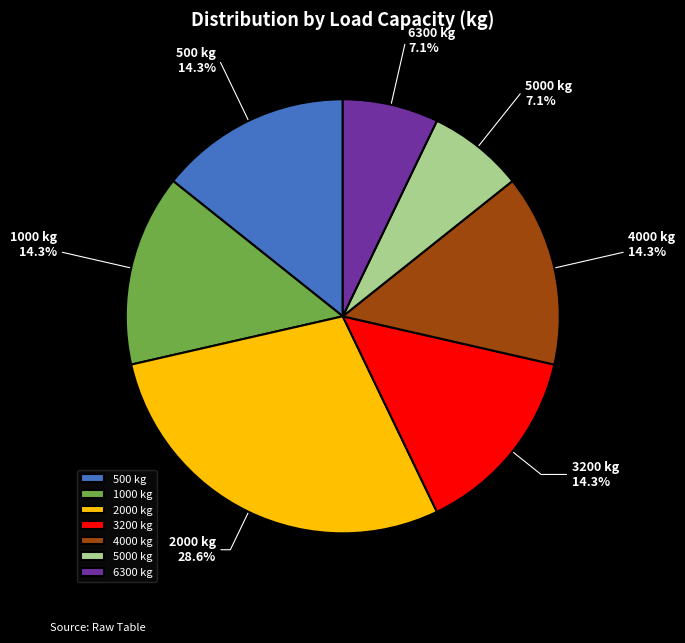

Which category has the biggest portion of the pie?

2000 kg